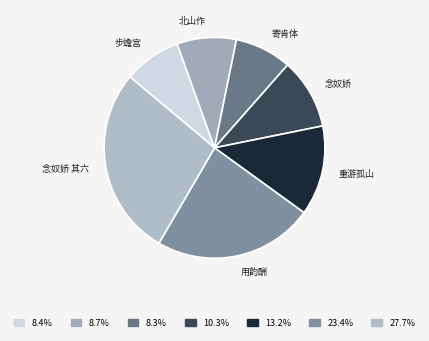

Is there a majority slice in this chart?

No